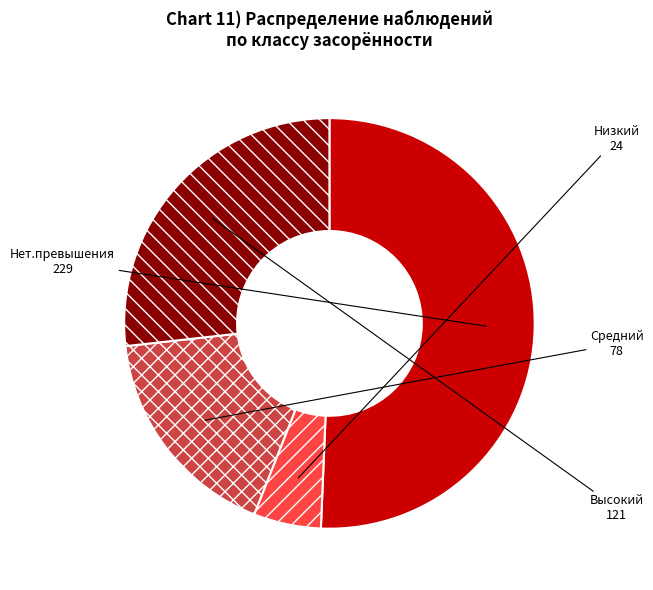

Between Средний and Нет.превышения, which is larger?

Нет.превышения